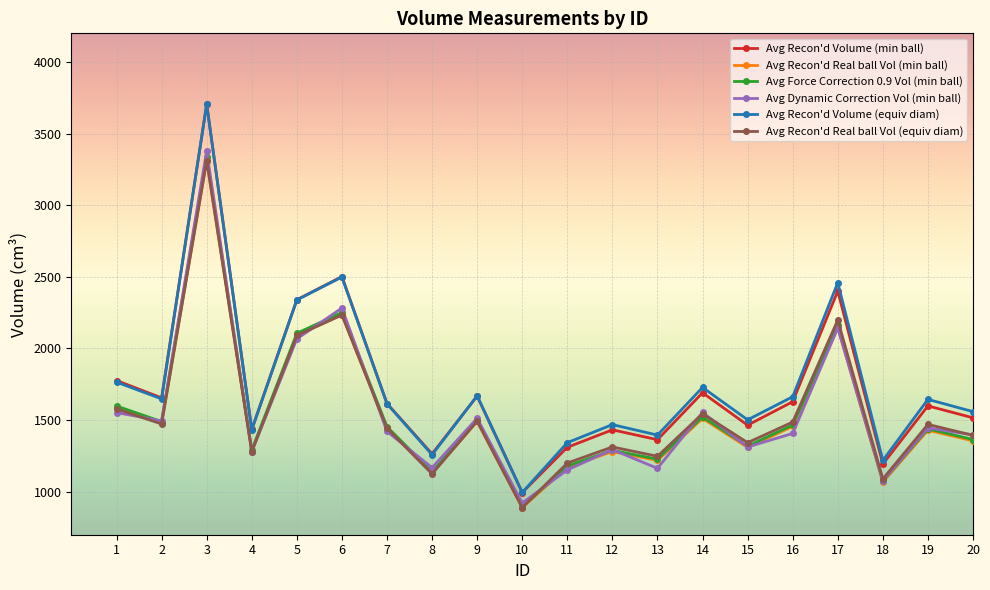

What is the value of the Avg Recon'd Volume (min ball) point at the 2nd from the left?

1655.3